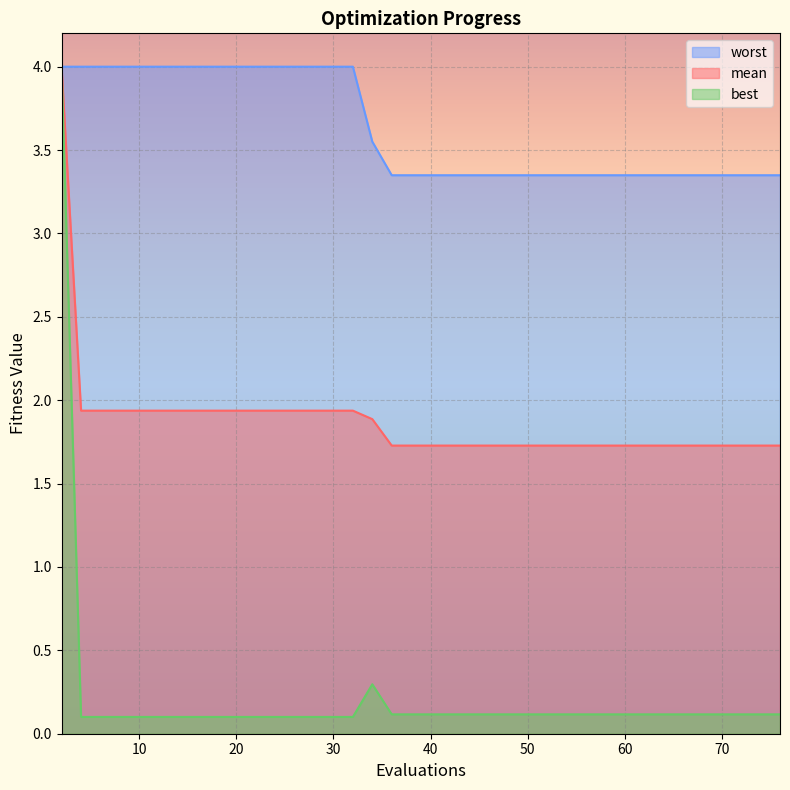

What are all the series names shown in the legend?

worst, mean, best